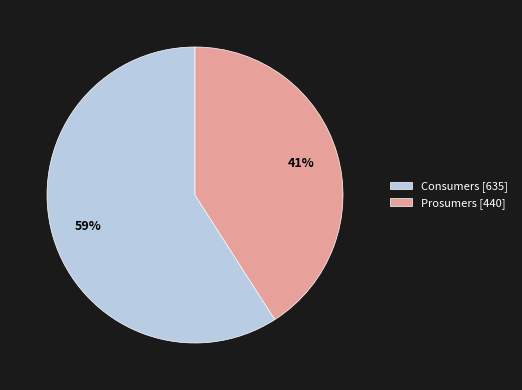

Between Prosumers and Consumers, which is larger?

Consumers